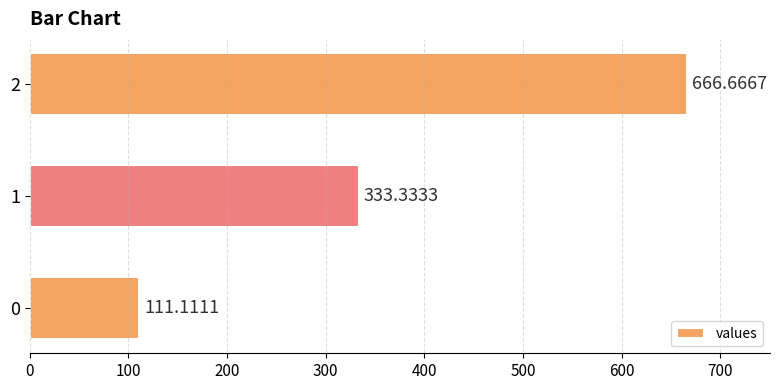

What is the maximum value shown in the chart?

666.7